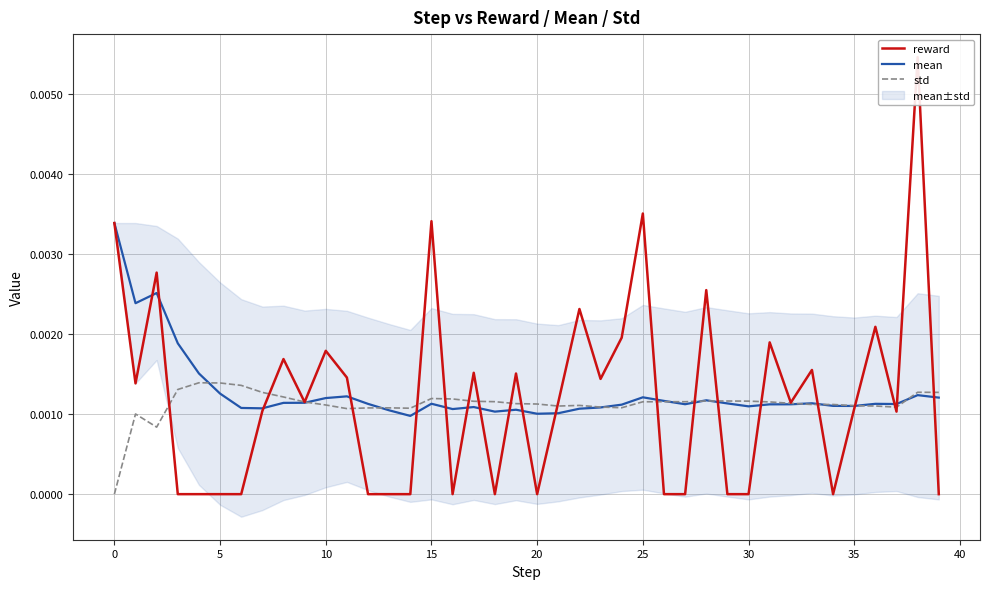

How many lines are shown in the chart?

3